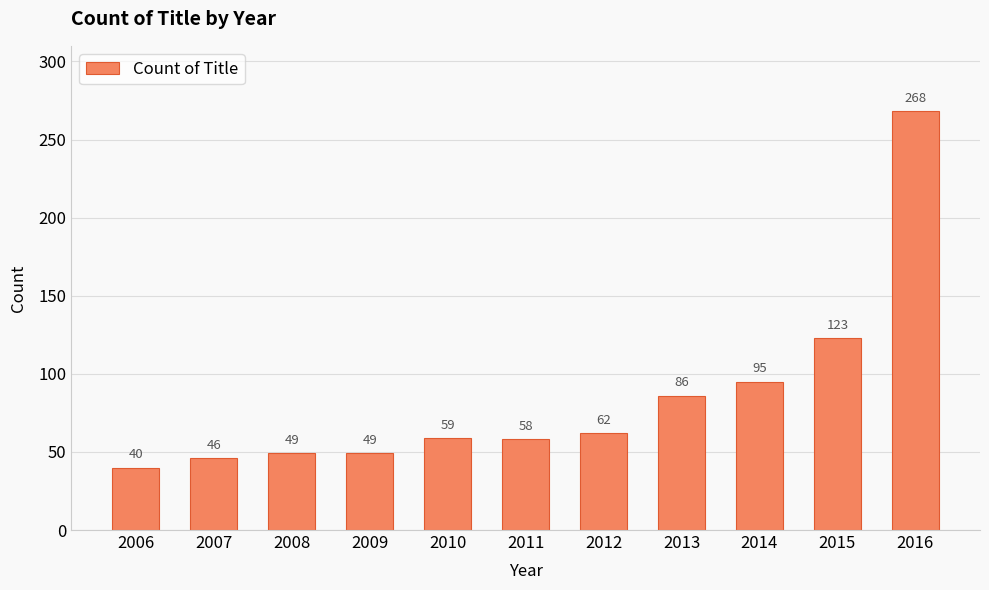

The value at 2015 is 123. True or false?

True